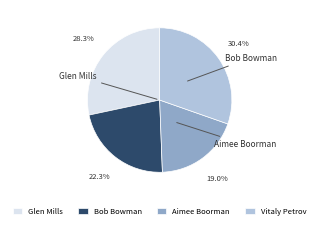

Which category has the smallest portion of the pie?

Aimee Boorman